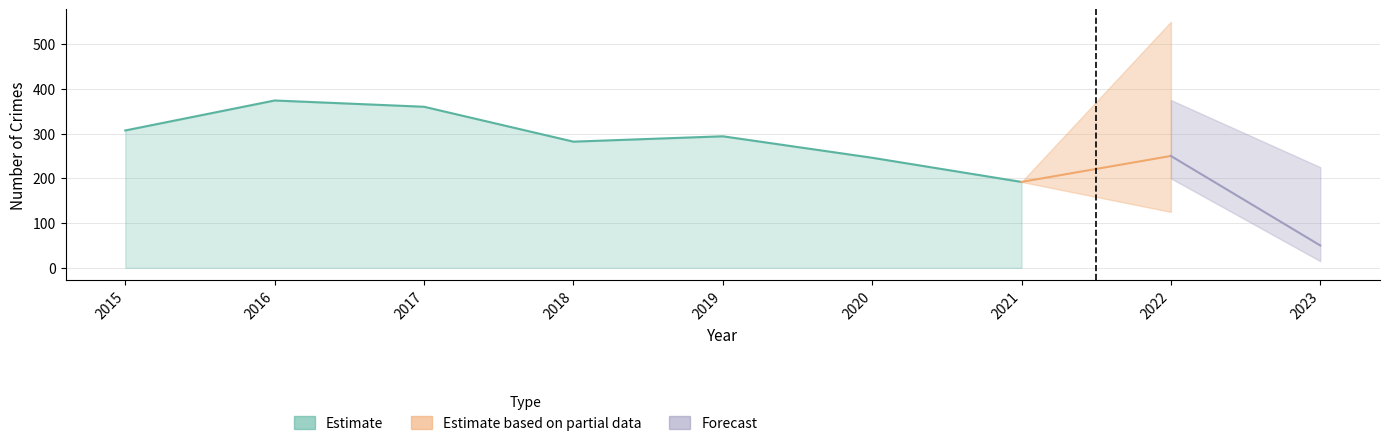

True or false: Theft has more than 2 interior local peaks.

True